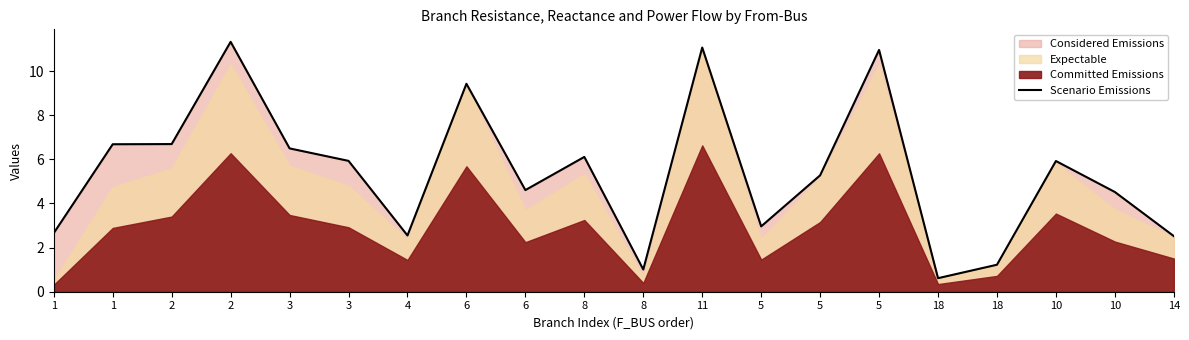

Rank the categories by value from highest to lowest.

2, 11, 5, 6, 2, 1, 3, 8, 3, 10, 5, 6, 10, 5, 1, 4, 14, 18, 8, 18